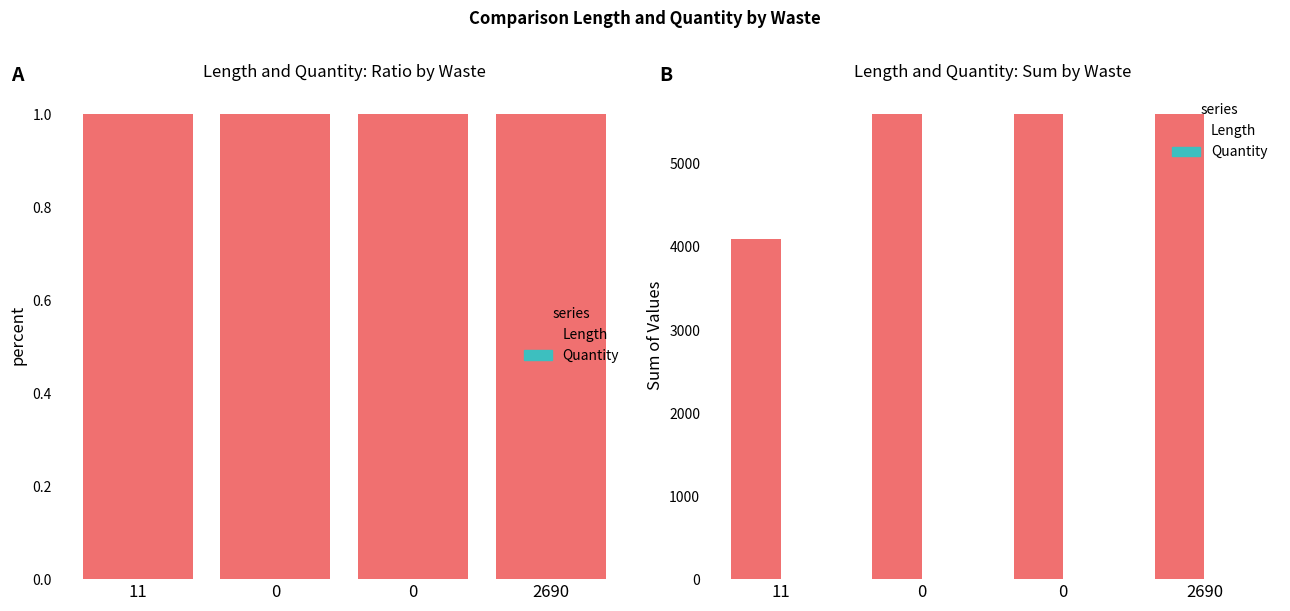

What is the total value across all series at 11?

4092